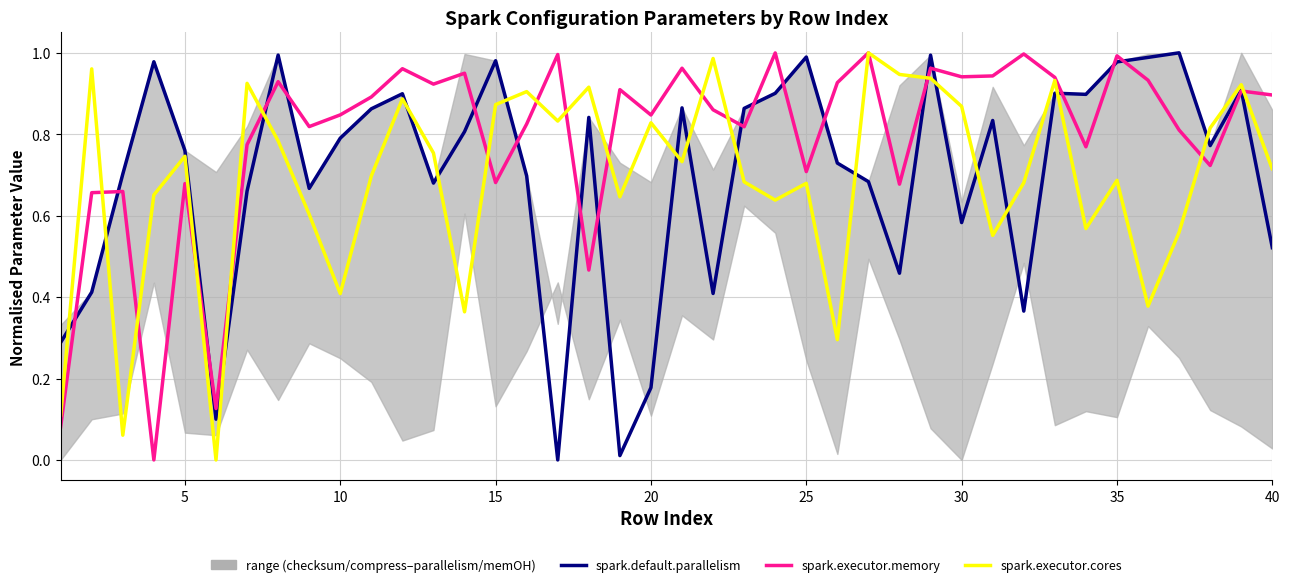

Does the chart have visible grid lines?

Yes